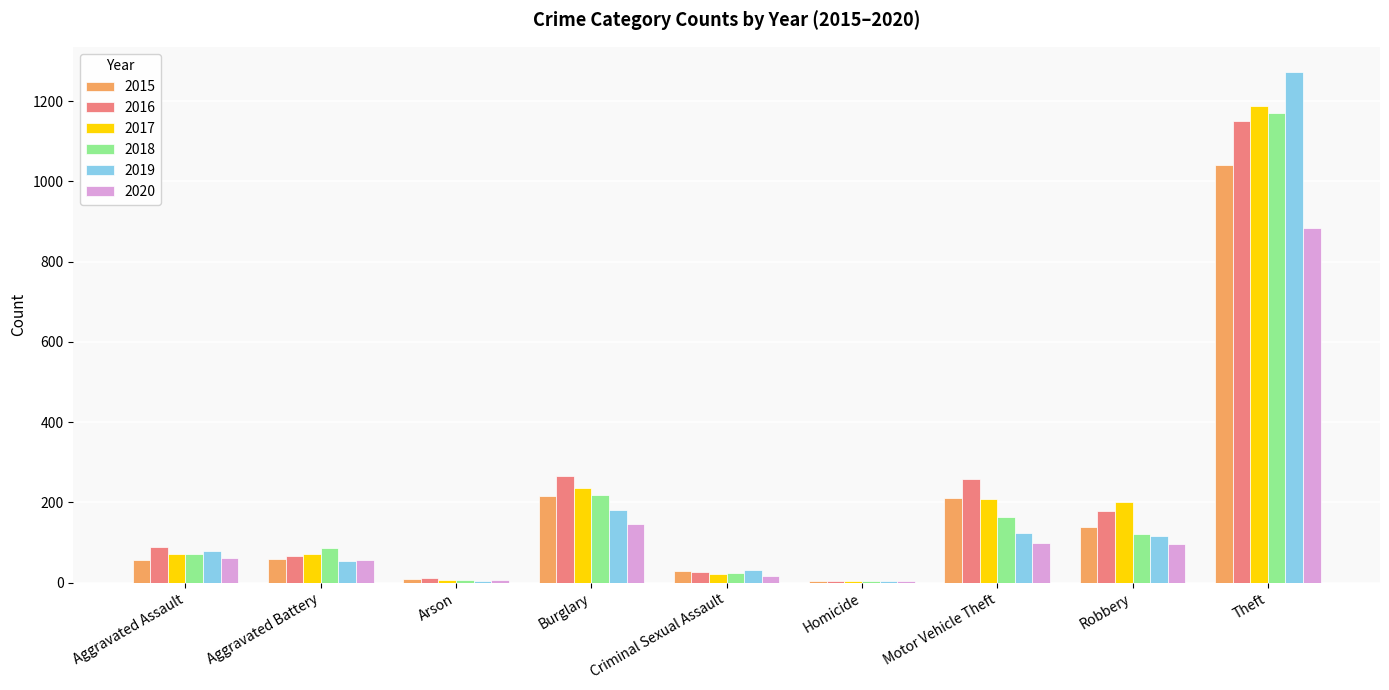

Between Burglary and Robbery, which series saw the biggest shift?

2018